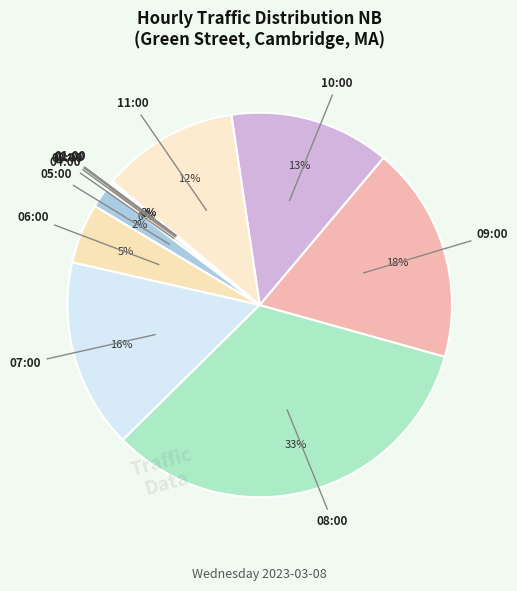

What is the smallest slice in the pie chart?

00:00